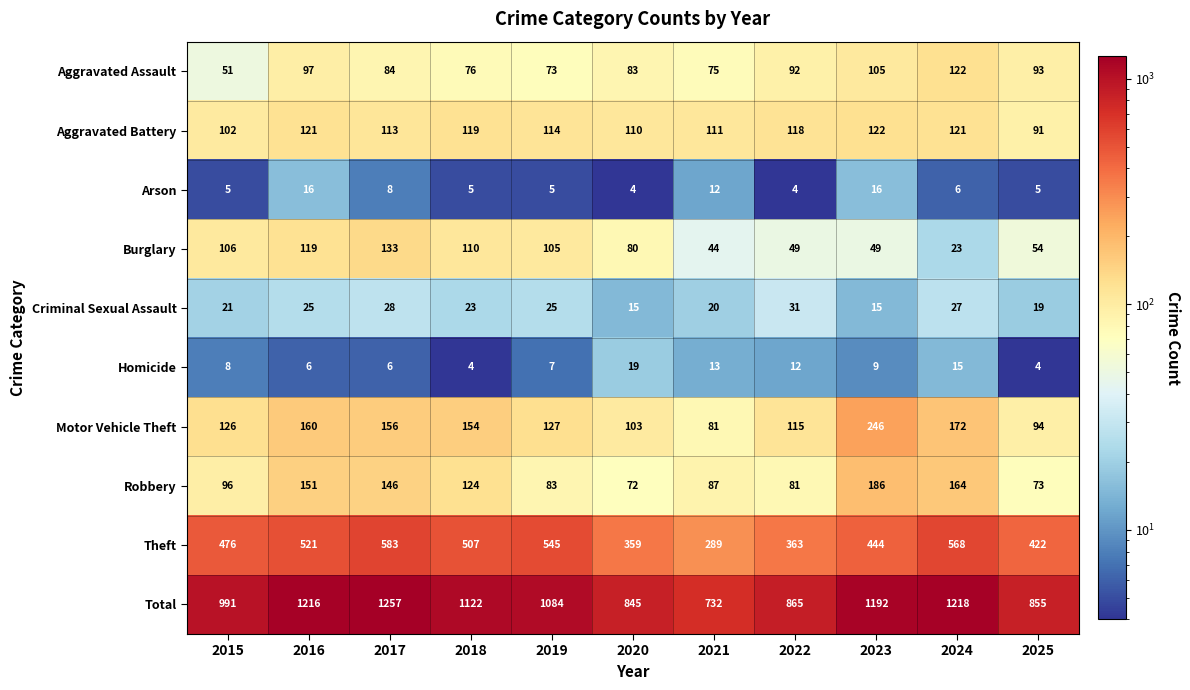

At 2016, list the series in order from largest to smallest.

Total, Theft, Motor Vehicle Theft, Robbery, Aggravated Battery, Burglary, Aggravated Assault, Criminal Sexual Assault, Arson, Homicide